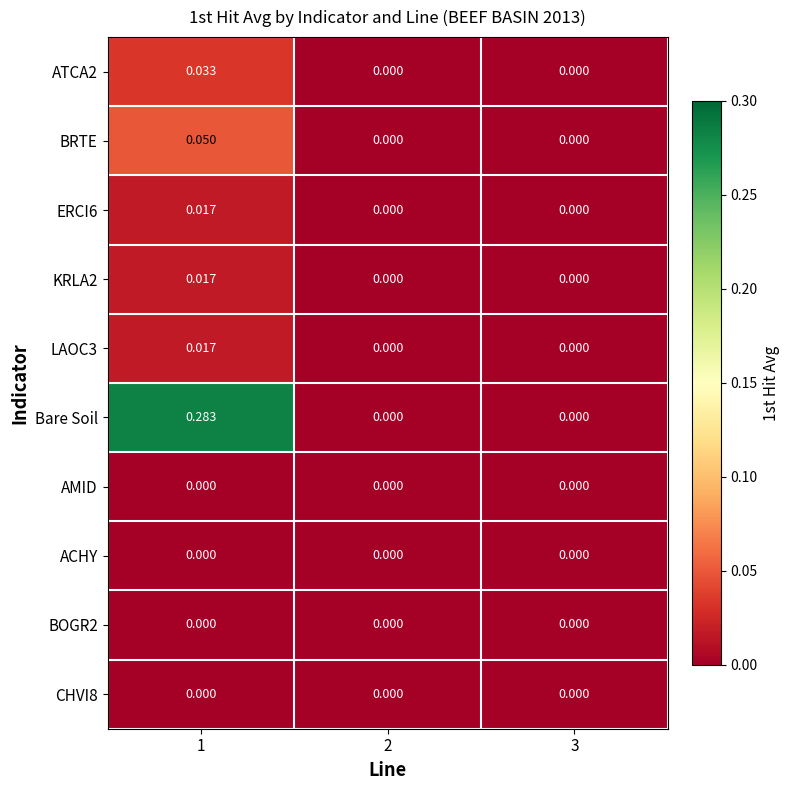

Which series has the largest range (max minus min)?

Bare Soil